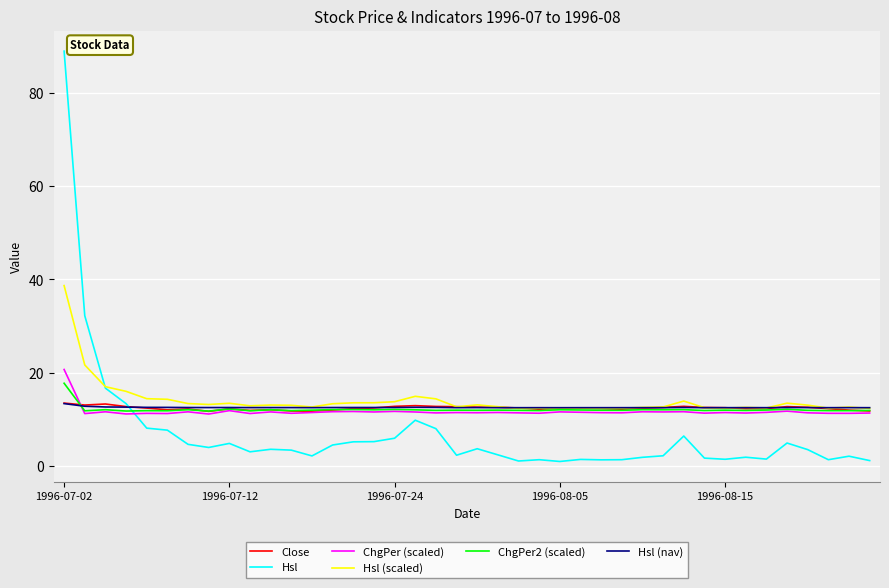

True or false: ChgPer (scaled) and Hsl cross at least once.

True